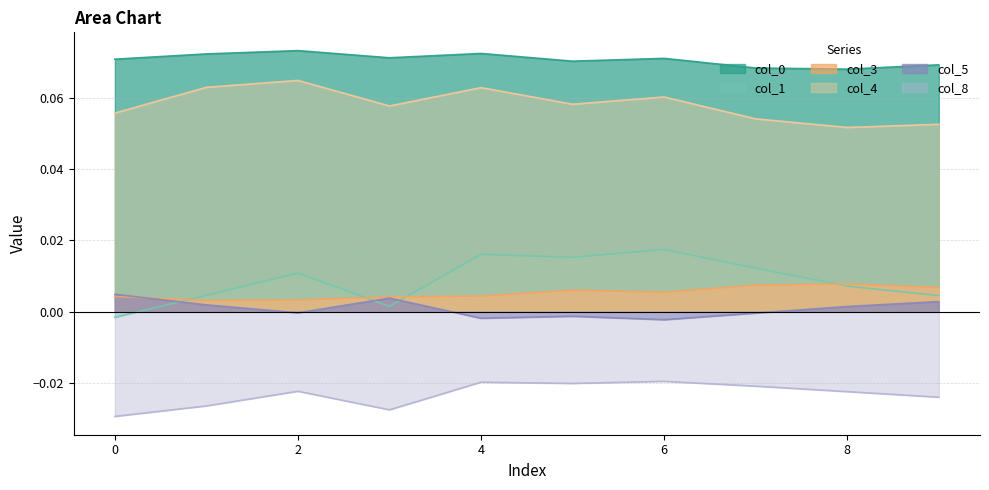

Does the chart display data point markers on the line(s)?

No